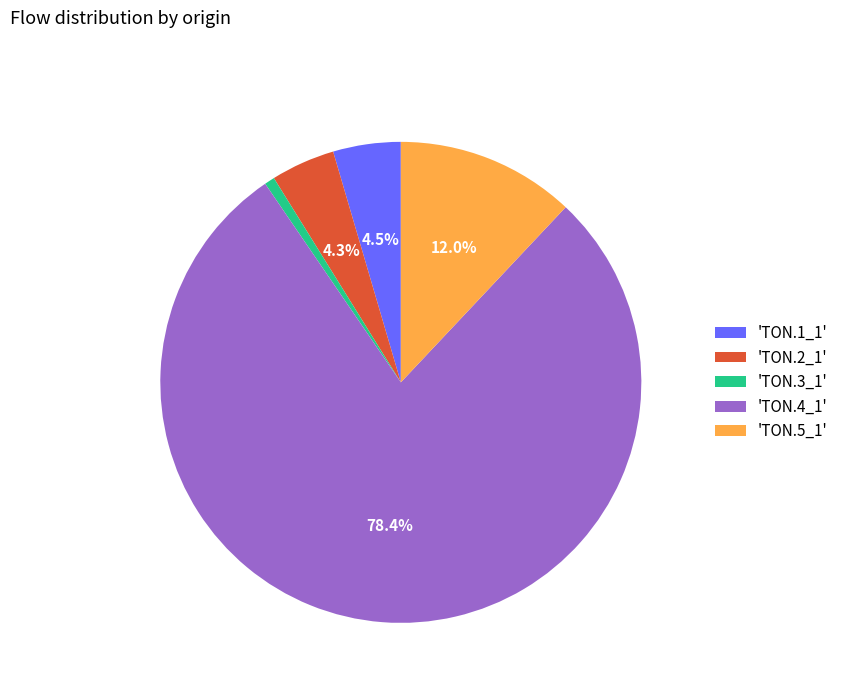

What percentage do 'TON.5_1' and 'TON.4_1' together represent?

90.5%